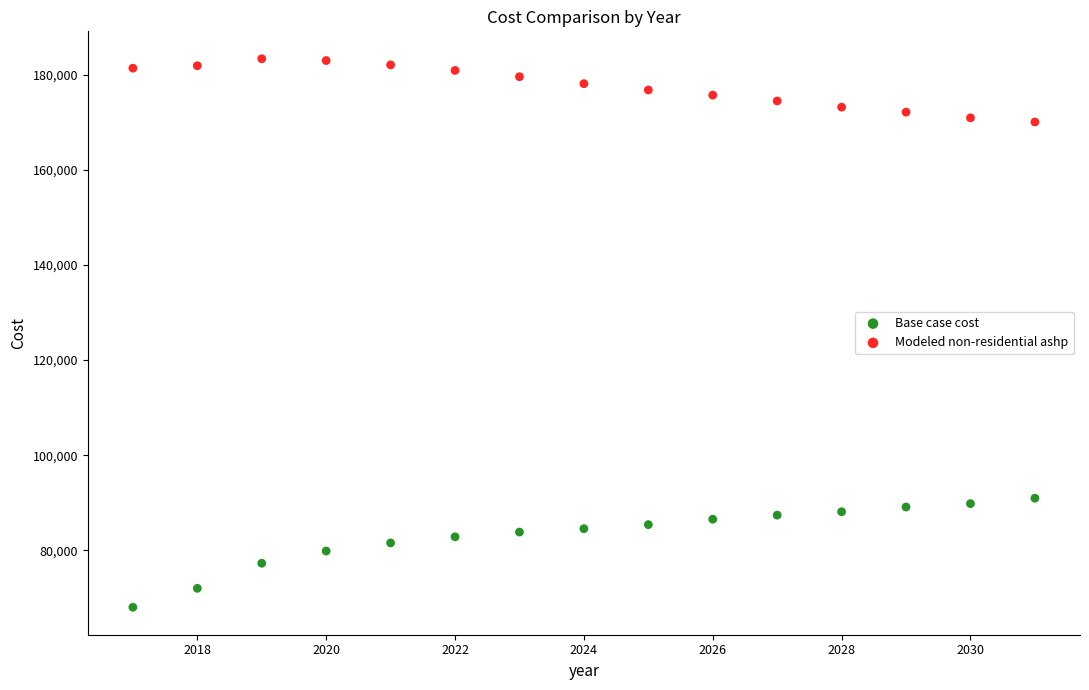

Which series contains the lowest Y value?

Base case cost